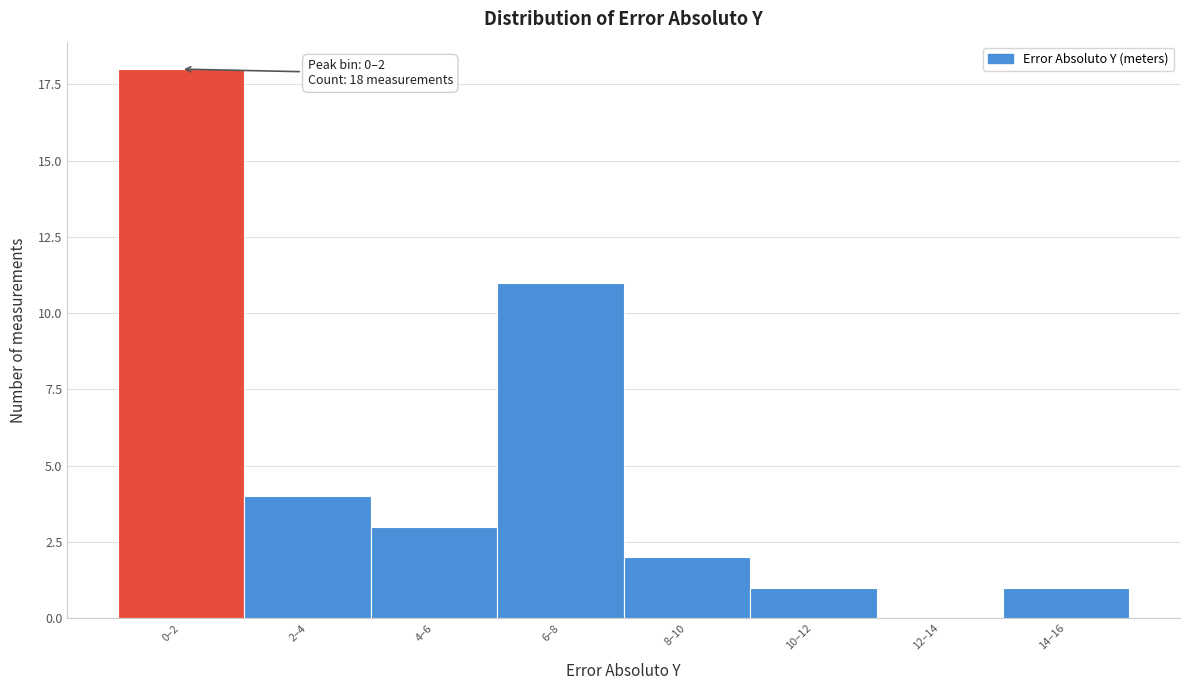

Reading left to right, transcribe all the data shown in this chart.

0–2=18	2–4=4	4–6=3	6–8=11	8–10=2	10–12=1	12–14=0	14–16=1